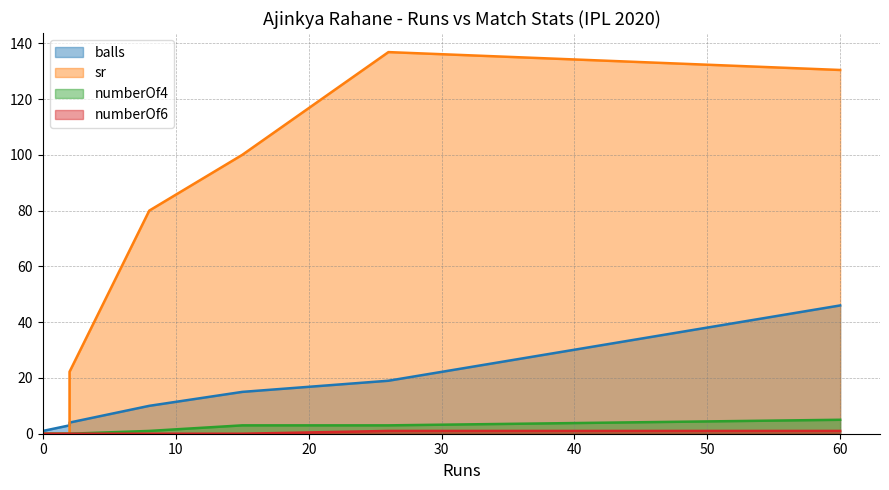

Reading right to left, what are all the values shown in this chart?

balls: 46.0	19.0	15.0	10.0	4.0	3.0	1.0
sr: 130.4	136.8	100.0	80.0	22.2	0.0	0.0
numberOf4: 5.0	3.0	3.0	1.0	0.0	0.0	0.0
numberOf6: 1.0	1.0	0.0	0.0	0.0	0.0	0.0